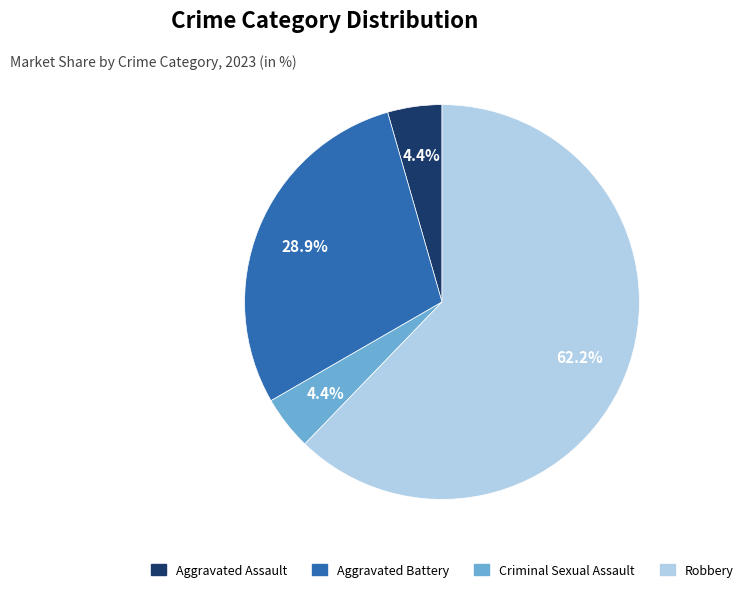

To the nearest percent, what portion does Criminal Sexual Assault represent?

4%